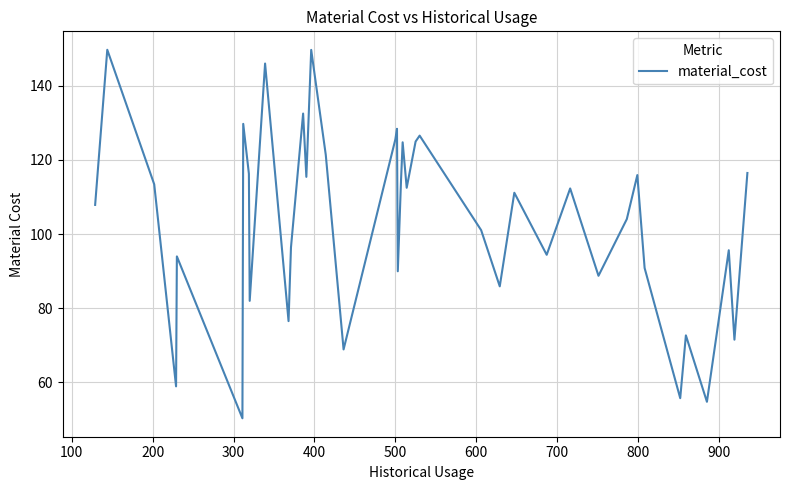

What is the difference between the maximum and minimum values?

99.3